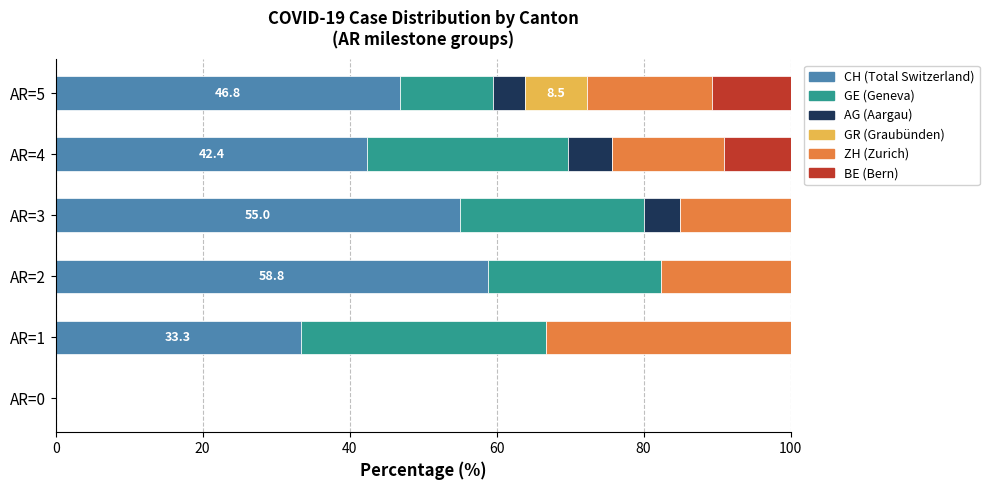

What is the total value across all series at AR=2?

100.0